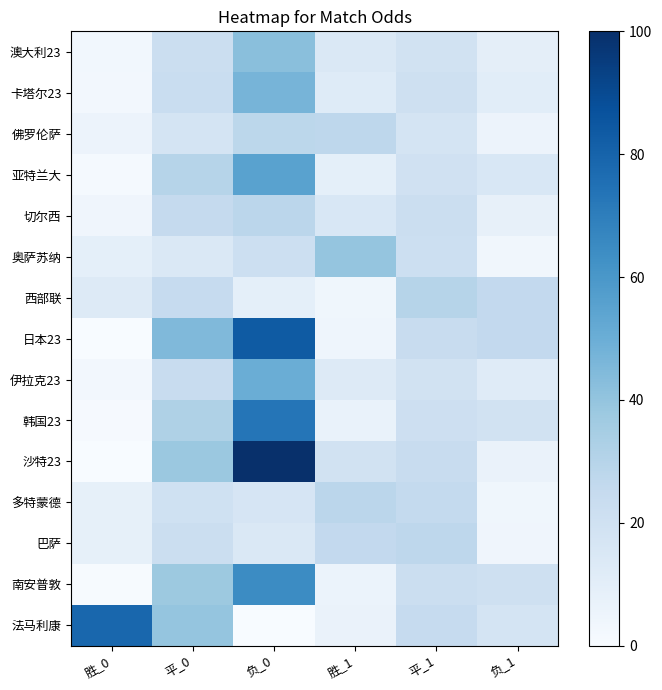

Which series changed the most between 胜_0 and 平_0?

日本23